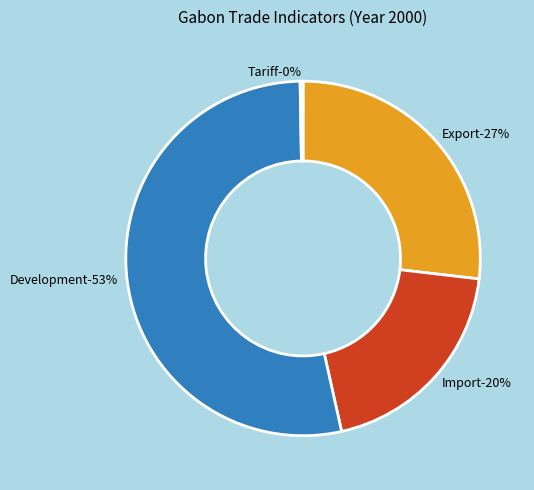

How many segments does this pie chart have?

4